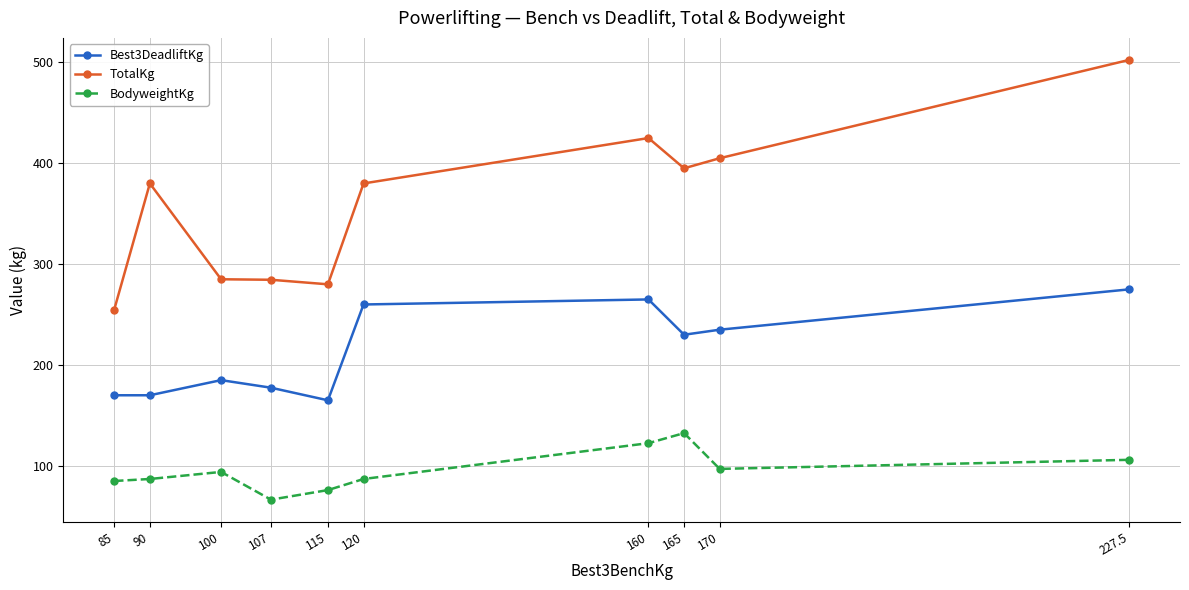

How many lines are shown in the chart?

3